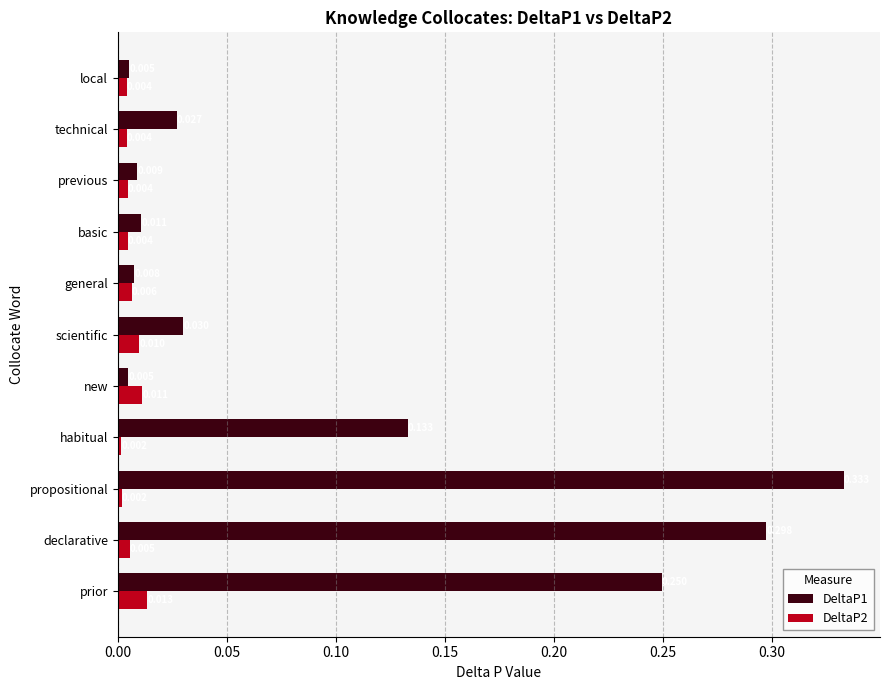

At which label does DeltaP1 reach its peak?

propositional